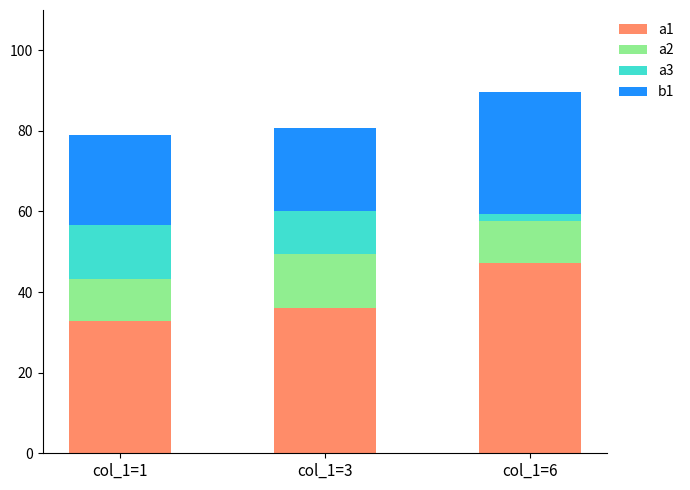

Is it true that a1 equals 47.2 at col_1=6?

True